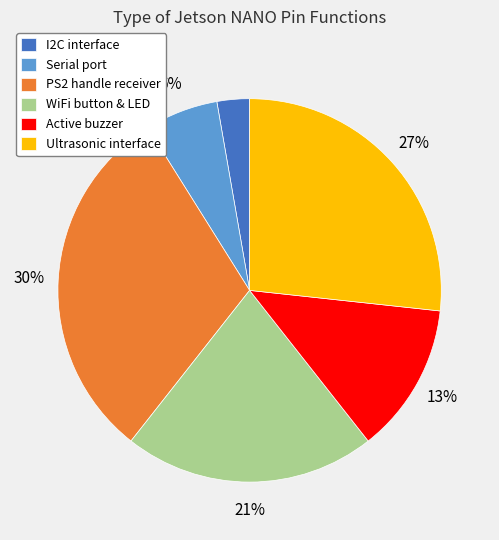

Rank the categories by value from lowest to highest.

I2C interface, Serial port, Active buzzer, WiFi button & LED, Ultrasonic interface, PS2 handle receiver